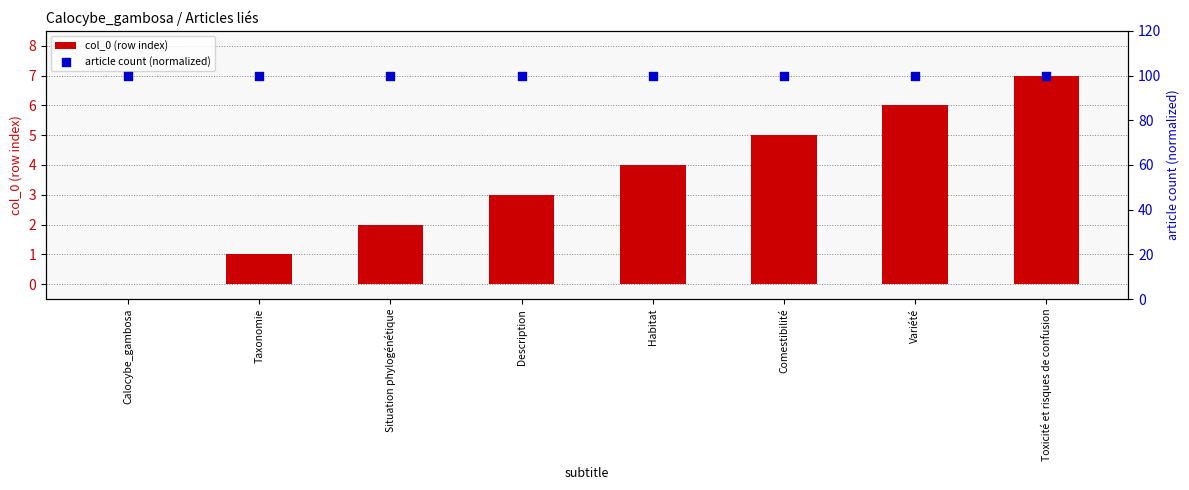

What is the total value across all series at Taxonomie?

101